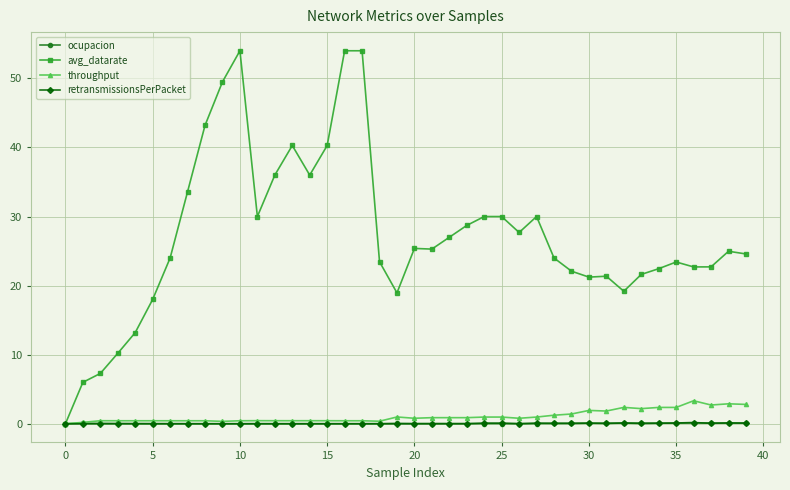

Which series has the widest spread of values?

avg_datarate